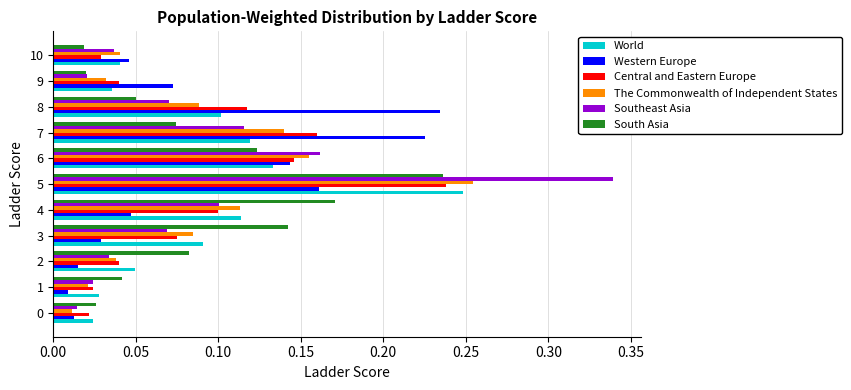

Which category has the highest value in the World series?

5